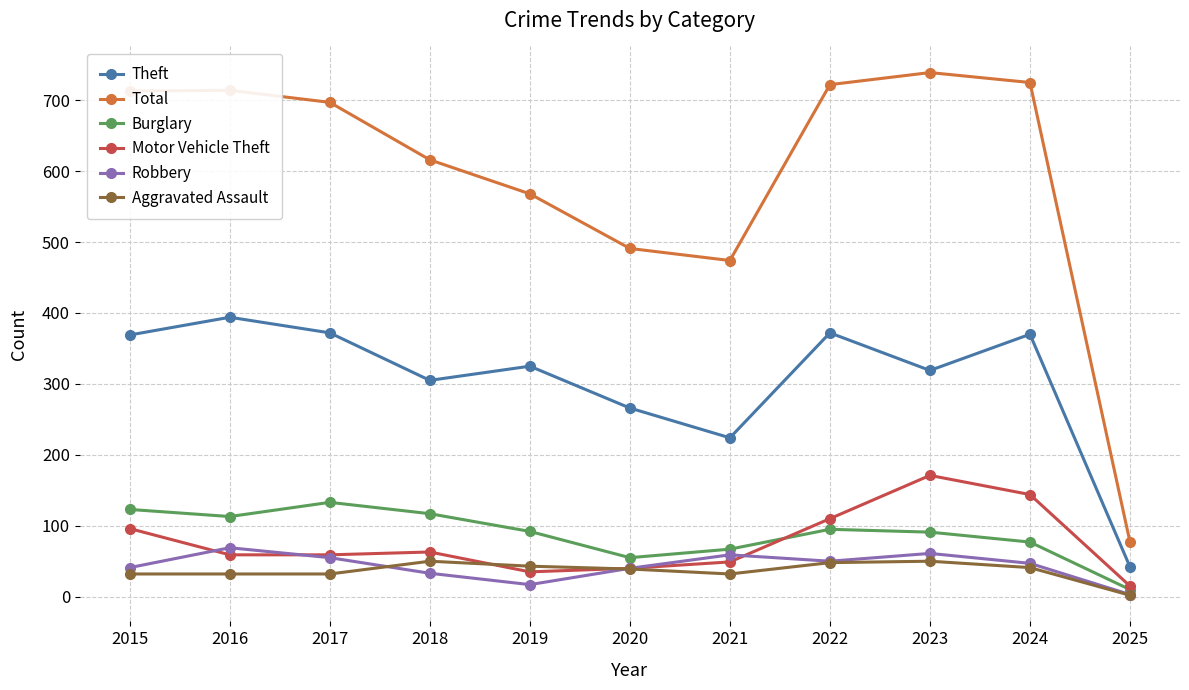

Is it true that Total equals 1023 at 2024?

False